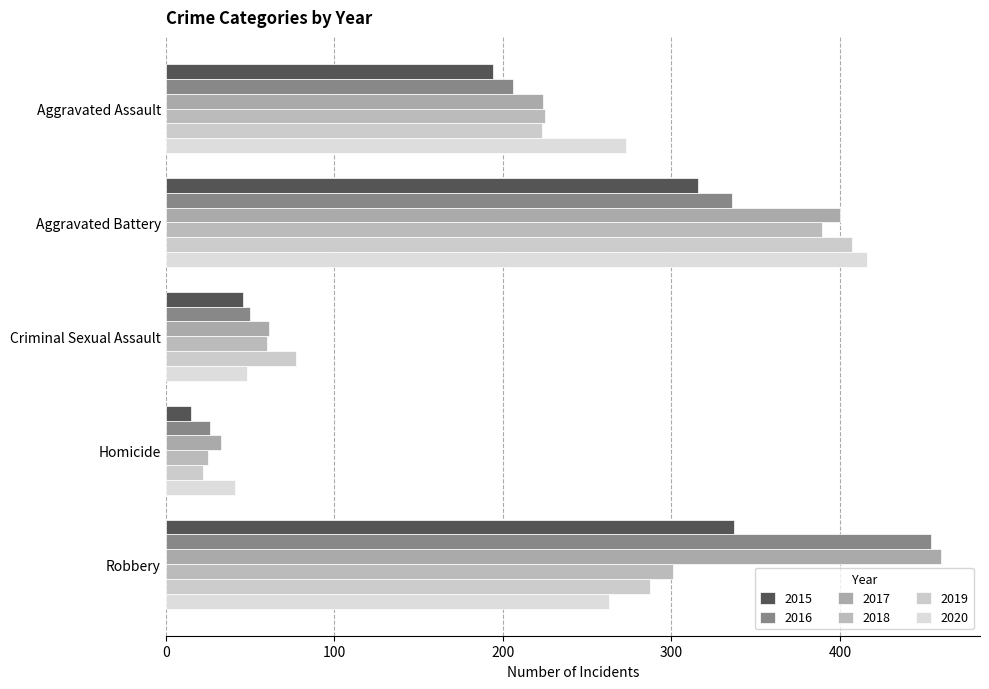

What is the smallest value displayed?

15